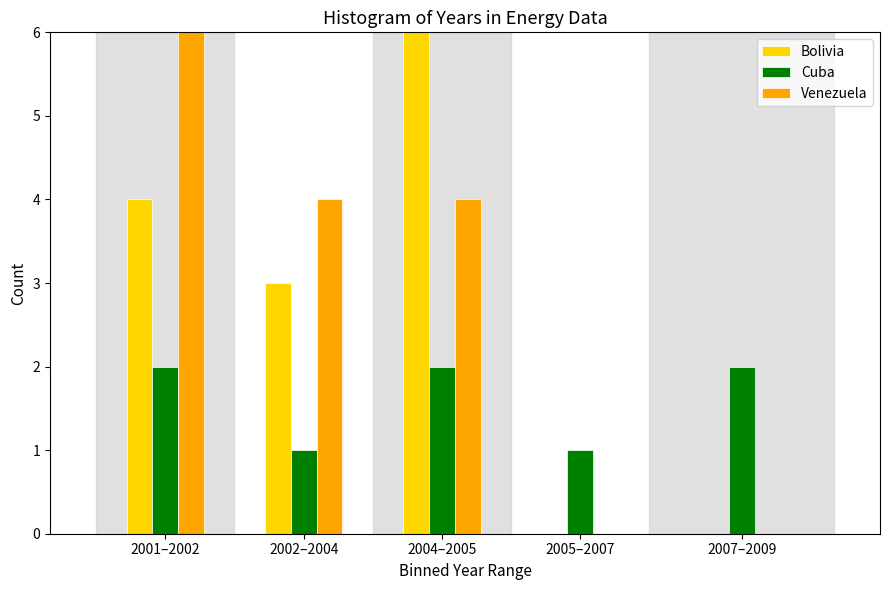

Reading right to left, list all the values displayed in this chart.

Bolivia: 2007–2009=0	2005–2007=0	2004–2005=6	2002–2004=3	2001–2002=4
Cuba: 2007–2009=2	2005–2007=1	2004–2005=2	2002–2004=1	2001–2002=2
Venezuela: 2007–2009=0	2005–2007=0	2004–2005=4	2002–2004=4	2001–2002=6